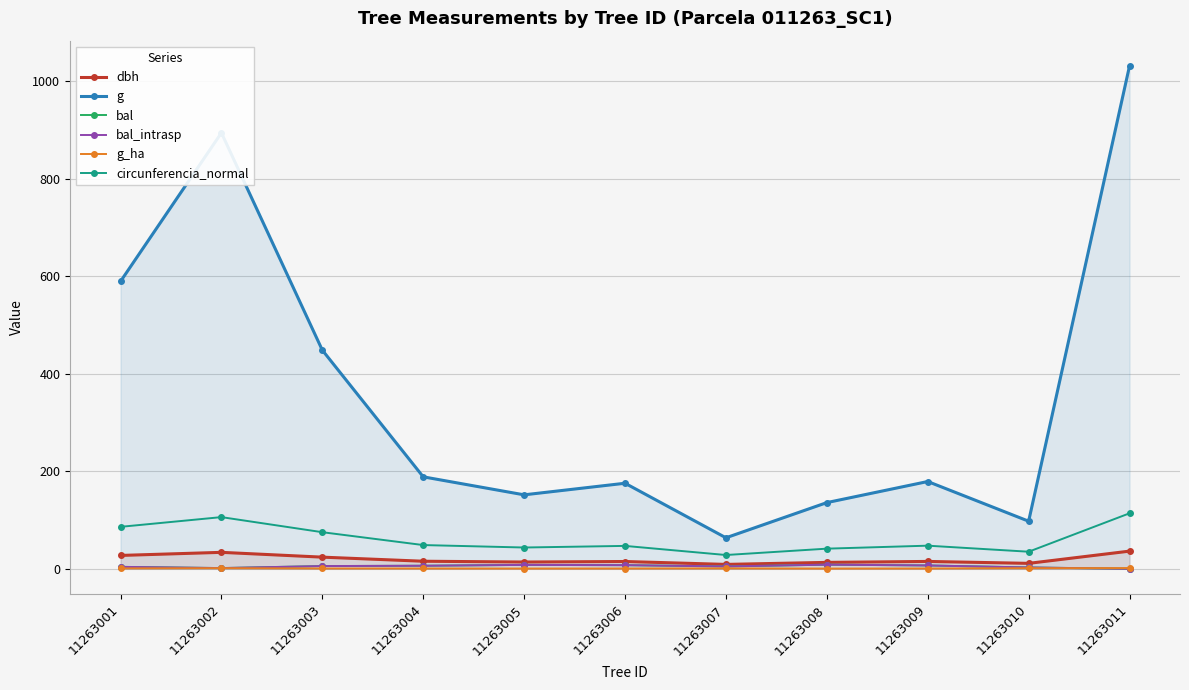

List the series in order of their peak value, lowest first.

g_ha, bal, bal_intrasp, dbh, circunferencia_normal, g